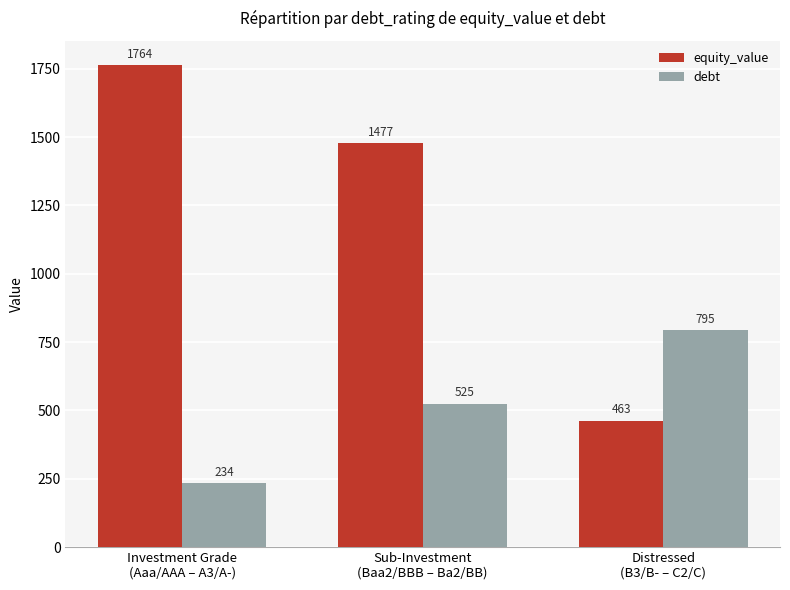

What is the average value of the equity_value series?

1234.6